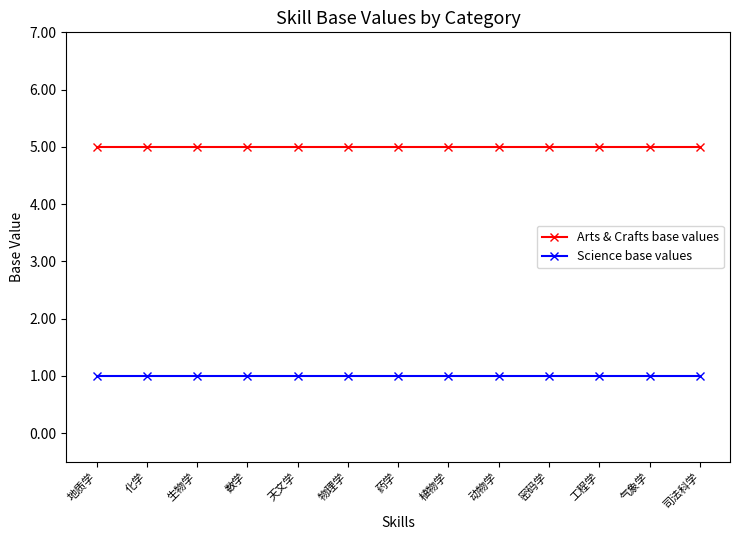

True or false: Arts & Crafts base values and Science base values intersect in this chart.

False